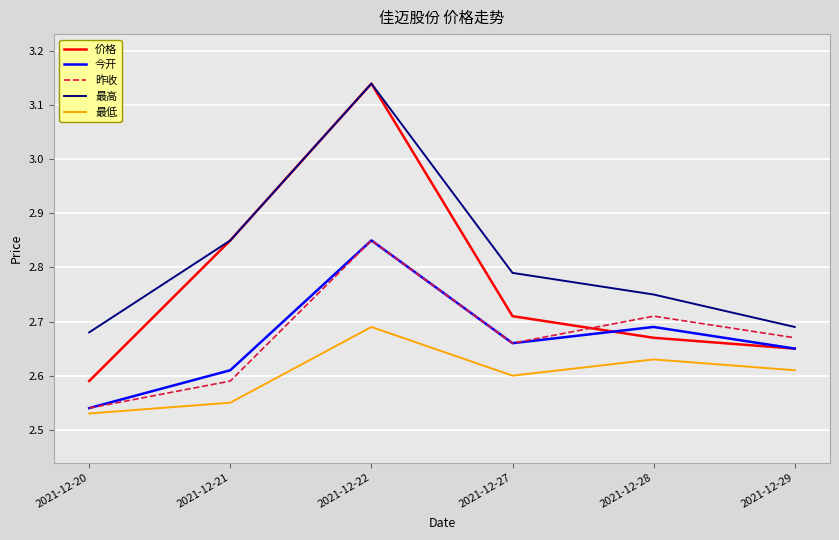

Which series has the largest range (max minus min)?

价格